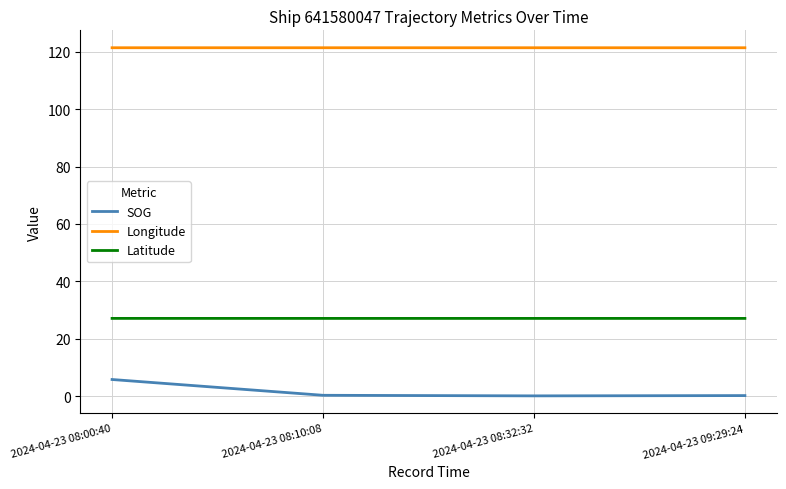

True or false: Latitude and Longitude cross at least once.

False